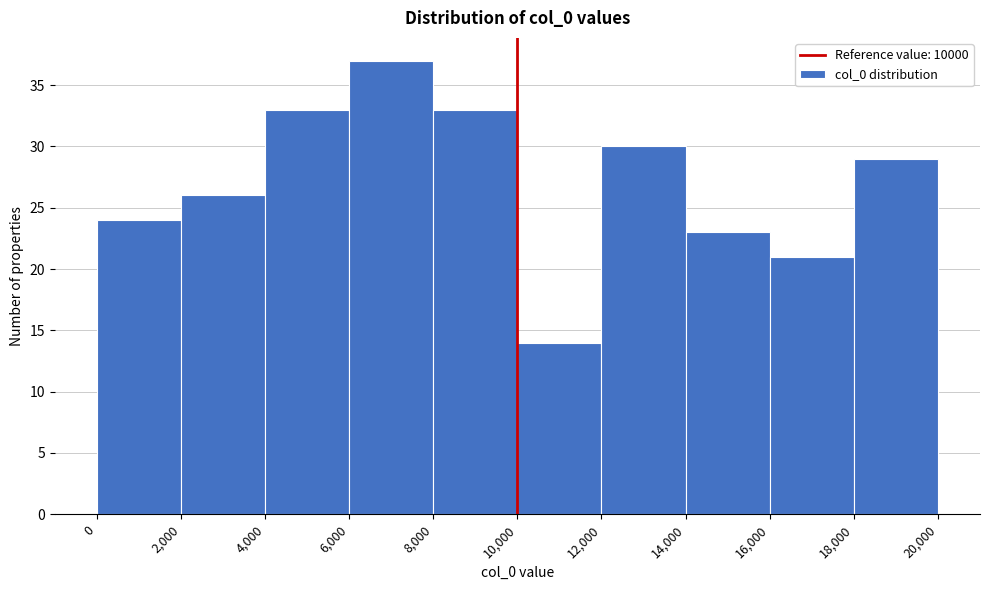

Over which range of the x-axis is the bar tallest?

6,000 to 8,000